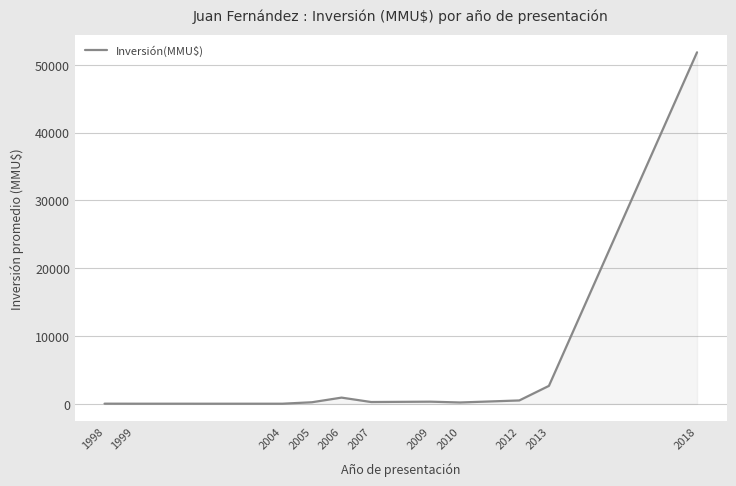

True or false: the data shows 51860 at 2018.

True